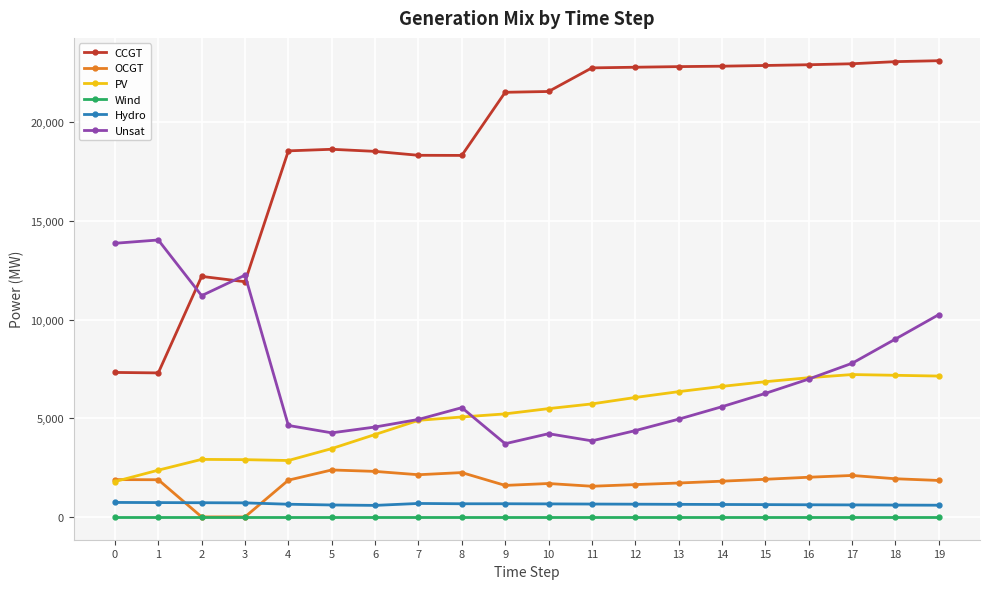

True or false: Hydro has more than 0 interior local peaks.

True